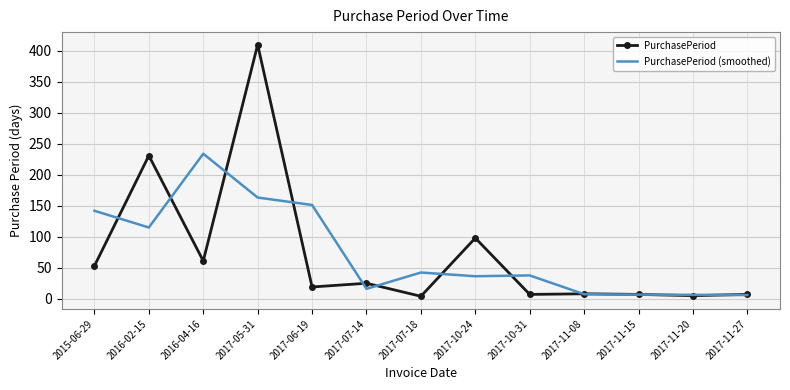

Rank the series at 2015-06-29 from lowest to highest value.

PurchasePeriod, PurchasePeriod (smoothed)